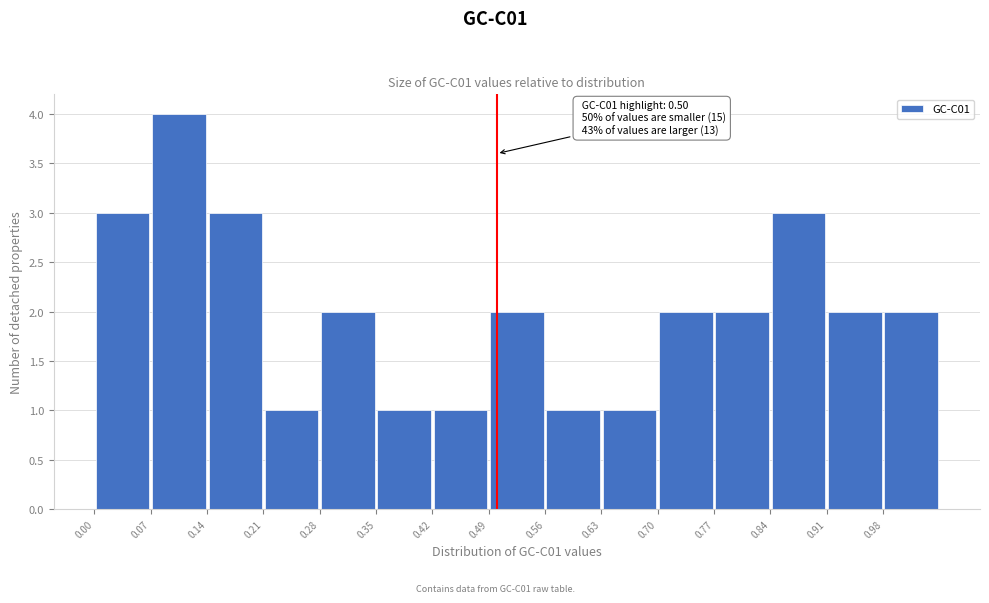

Over which range of the x-axis is the bar tallest?

0.07 to 0.14